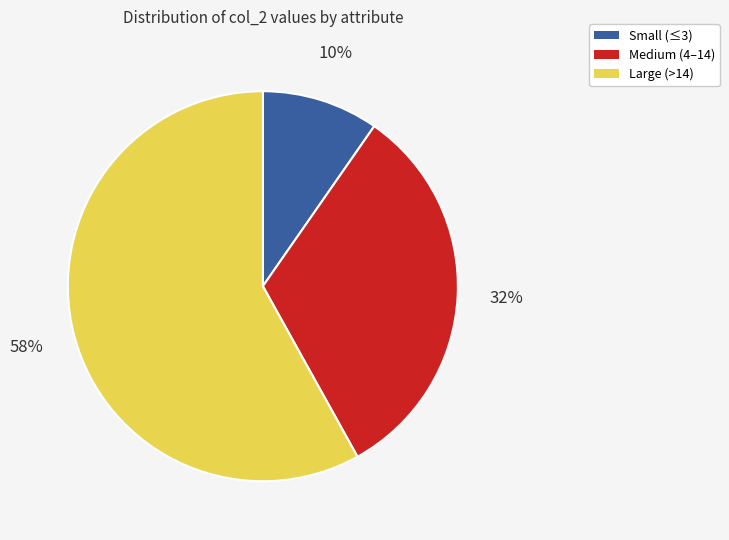

Is there a majority slice in this chart?

Yes